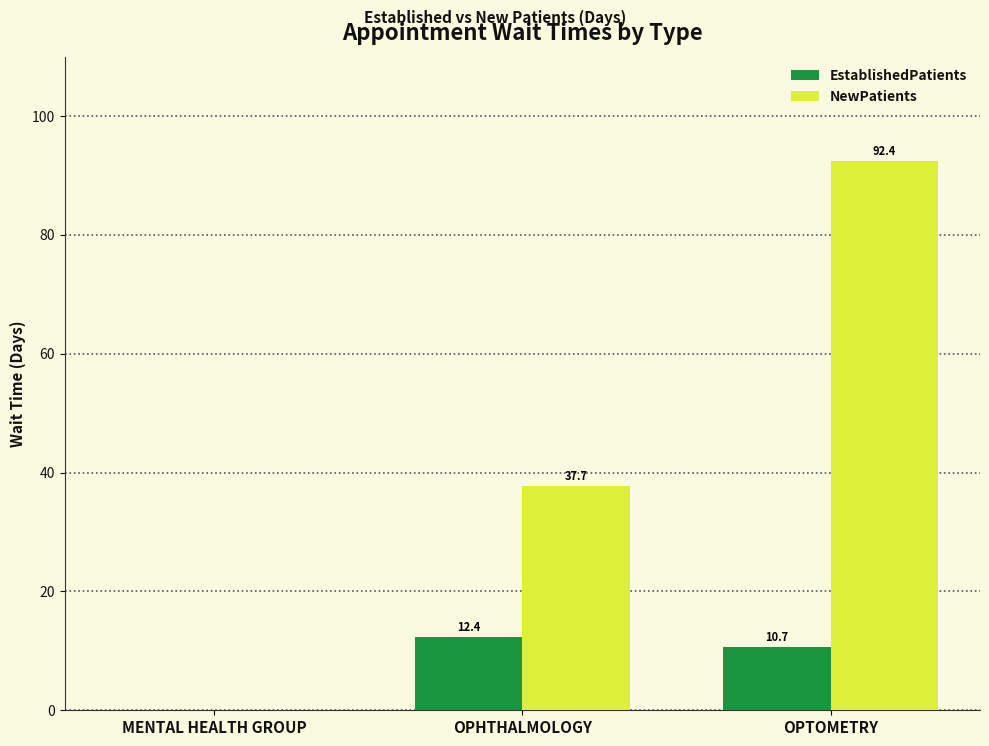

Which series changed the most between MENTAL HEALTH GROUP and OPHTHALMOLOGY?

NewPatients